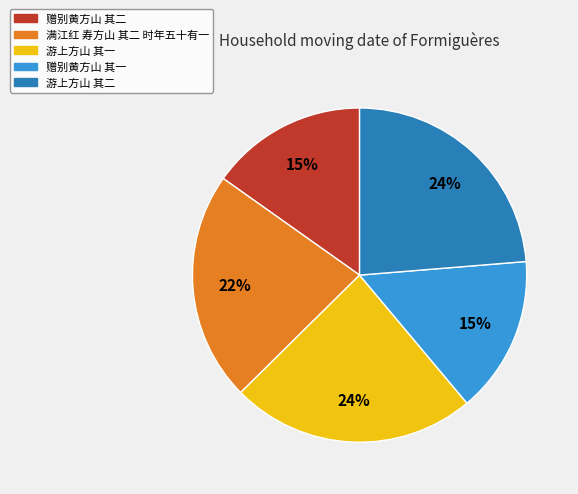

To the nearest percent, what is the combined percentage of 满江红 寿方山 其二 时年五十有一 and 赠别黄方山 其二?

37%